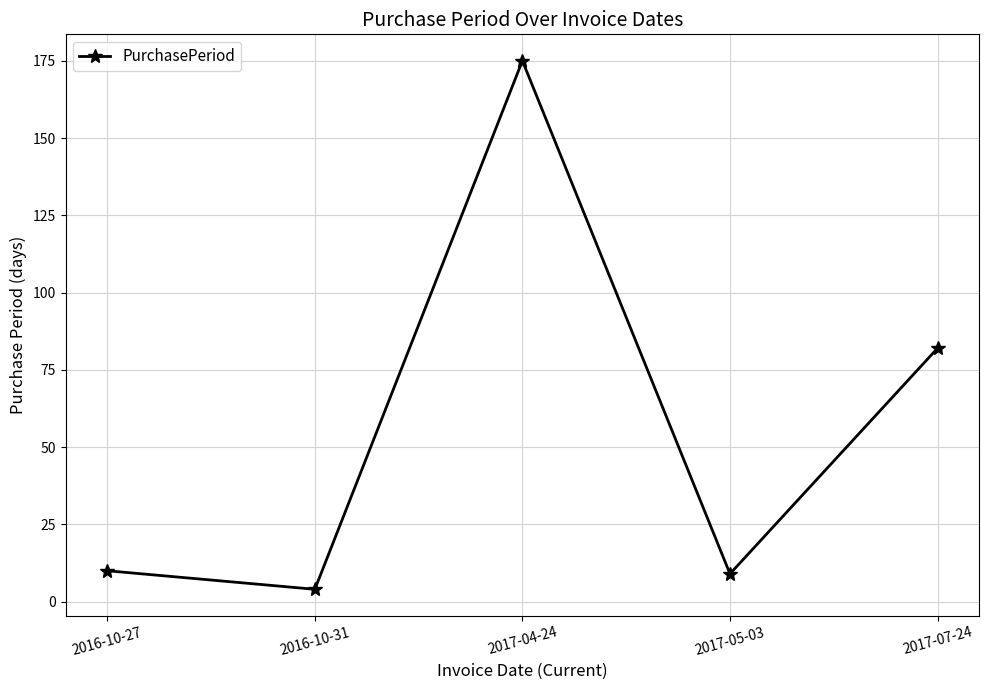

Between 2016-10-31 and 2017-05-03, which is larger?

2017-05-03